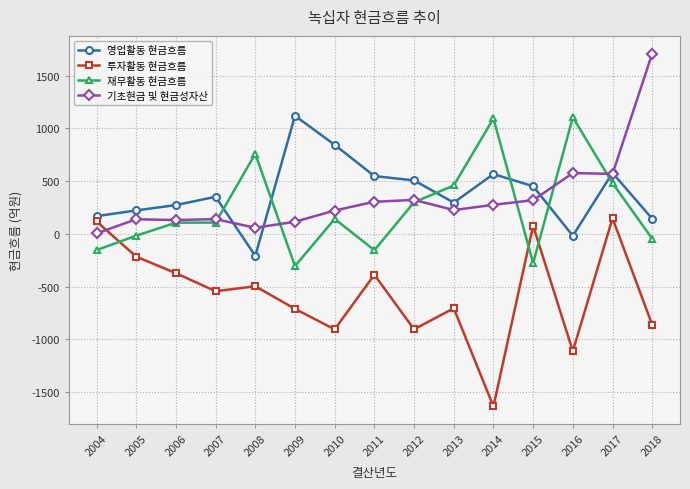

What is the total value across all series at 2007?

58.5